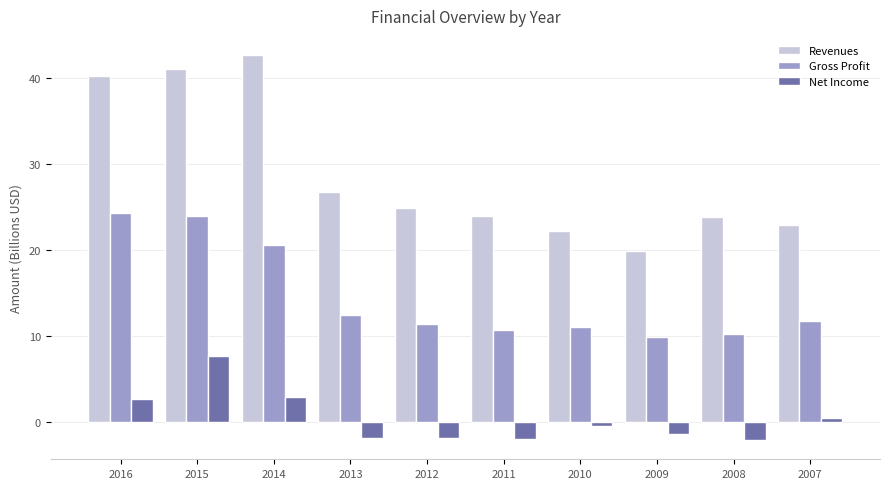

What is the average value of the Net Income series?

0.4